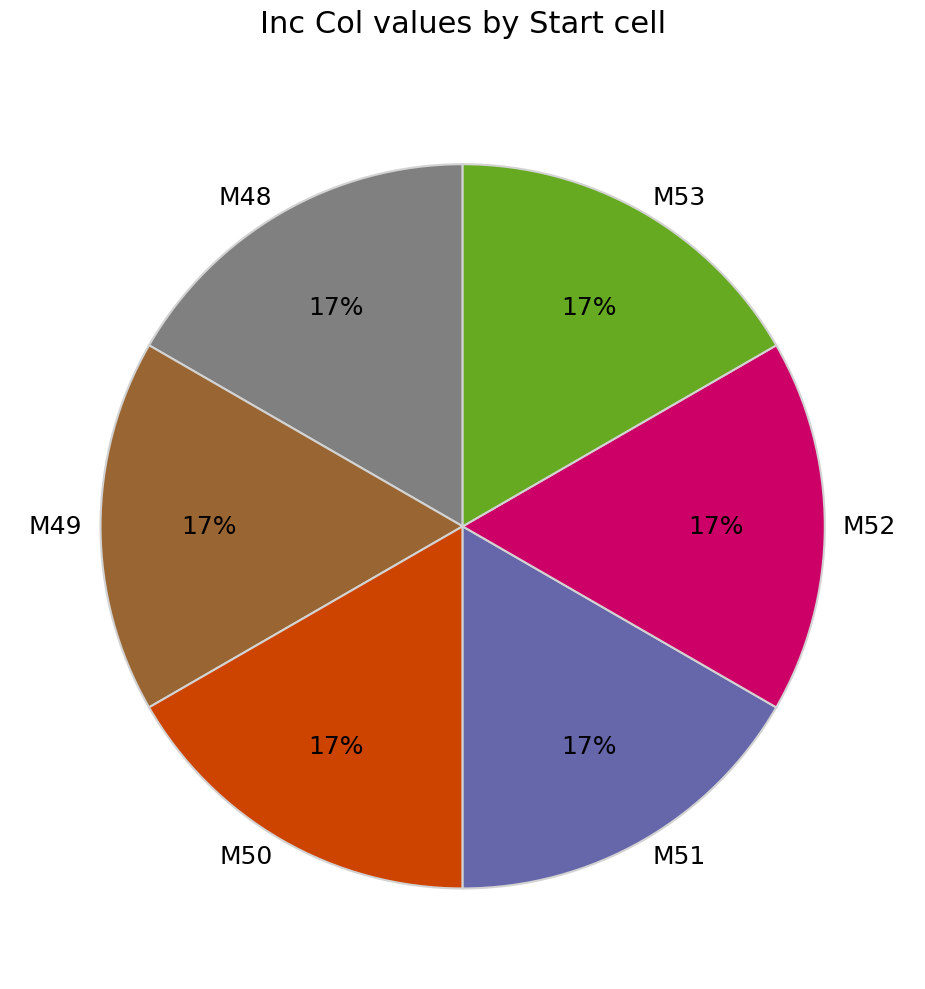

Is it true that M49 is 32% of the pie?

False